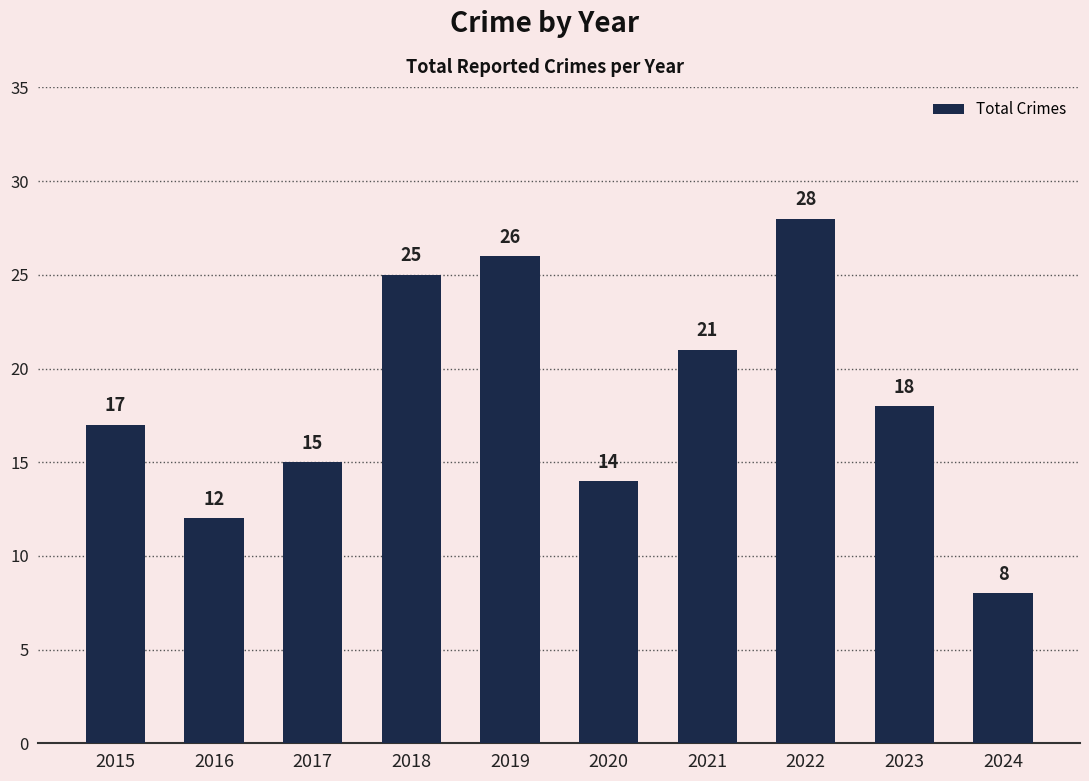

How many distinct data groups are displayed?

1